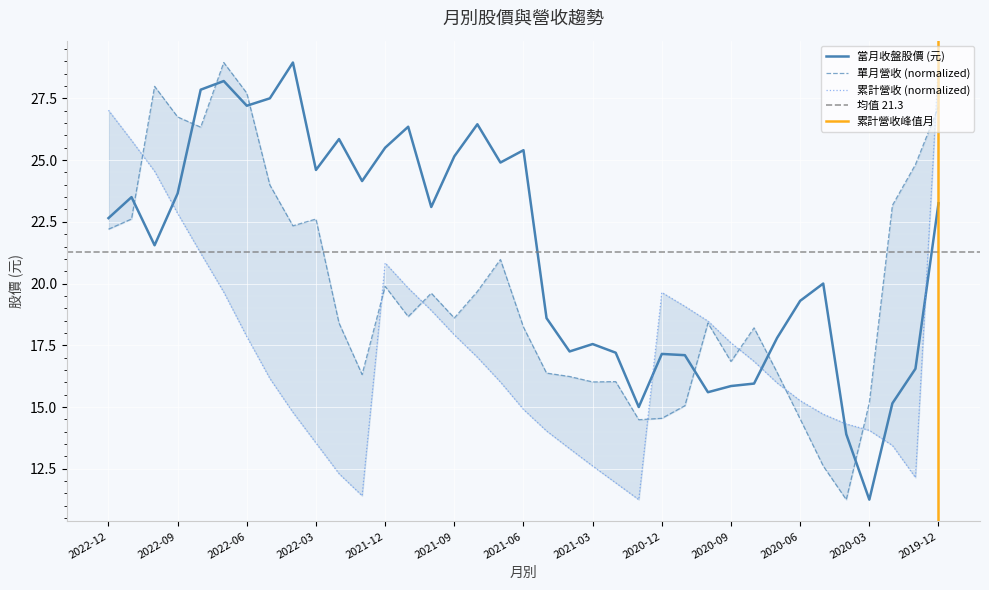

Reading right to left, transcribe all the data shown in this chart.

當月收盤股價: 2019-12=23.2	2020-01=16.6	2020-02=15.2	2020-03=11.2	2020-04=13.9	2020-05=20.0	2020-06=19.3	2020-07=17.8	2020-08=15.9	2020-09=15.8	2020-10=15.6	2020-11=17.1	2020-12=17.1	2021-01=15.0	2021-02=17.2	2021-03=17.6	2021-04=17.2	2021-05=18.6	2021-06=25.4	2021-07=24.9	2021-08=26.4	2021-09=25.1	2021-10=23.1	2021-11=26.4	2021-12=25.5	2022-01=24.1	2022-02=25.9	2022-03=24.6	2022-04=28.9	2022-05=27.5	2022-06=27.2	2022-07=28.2	2022-08=27.9	2022-09=23.6	2022-10=21.6	2022-11=23.5	2022-12=22.6
單月營收(億): 2019-12=27.2	2020-01=24.8	2020-02=23.2	2020-03=15.2	2020-04=11.2	2020-05=12.6	2020-06=14.5	2020-07=16.4	2020-08=18.2	2020-09=16.8	2020-10=18.4	2020-11=15.1	2020-12=14.5	2021-01=14.5	2021-02=16.0	2021-03=16.0	2021-04=16.2	2021-05=16.4	2021-06=18.2	2021-07=21.0	2021-08=19.7	2021-09=18.6	2021-10=19.6	2021-11=18.7	2021-12=19.9	2022-01=16.3	2022-02=18.4	2022-03=22.6	2022-04=22.3	2022-05=24.0	2022-06=27.7	2022-07=28.9	2022-08=26.3	2022-09=26.7	2022-10=28.0	2022-11=22.6	2022-12=22.2
累計營收(億): 2019-12=28.9	2020-01=12.1	2020-02=13.4	2020-03=14.1	2020-04=14.3	2020-05=14.7	2020-06=15.3	2020-07=16.0	2020-08=16.8	2020-09=17.6	2020-10=18.5	2020-11=19.1	2020-12=19.6	2021-01=11.2	2021-02=11.9	2021-03=12.6	2021-04=13.3	2021-05=14.0	2021-06=14.9	2021-07=16.0	2021-08=17.0	2021-09=17.9	2021-10=18.9	2021-11=19.8	2021-12=20.8	2022-01=11.4	2022-02=12.3	2022-03=13.5	2022-04=14.8	2022-05=16.2	2022-06=17.9	2022-07=19.7	2022-08=21.2	2022-09=22.8	2022-10=24.5	2022-11=25.8	2022-12=27.0